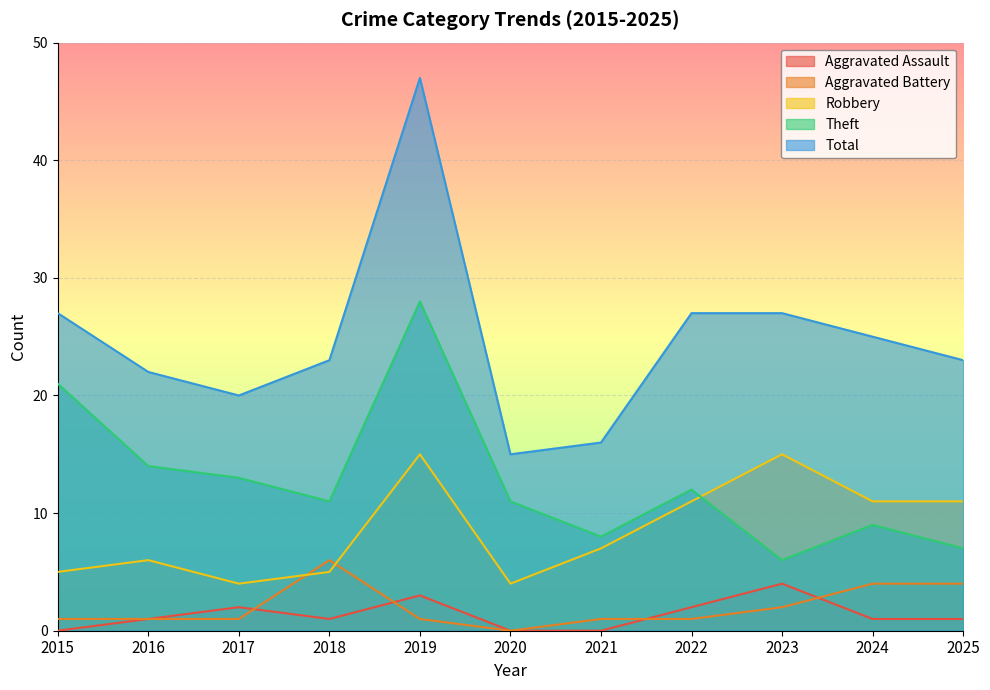

True or false: Total has more than 1 points higher than both neighbors.

False